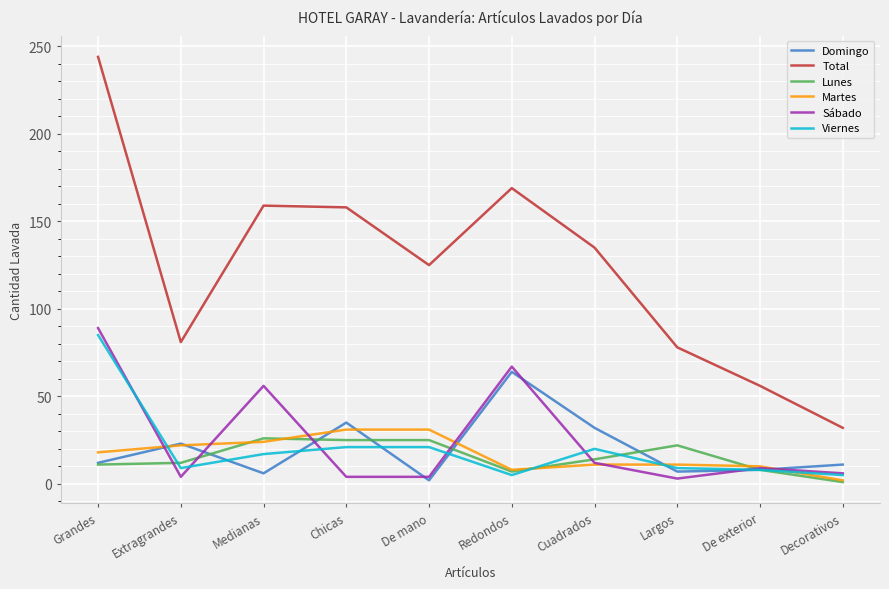

What is the maximum value for Total?

244